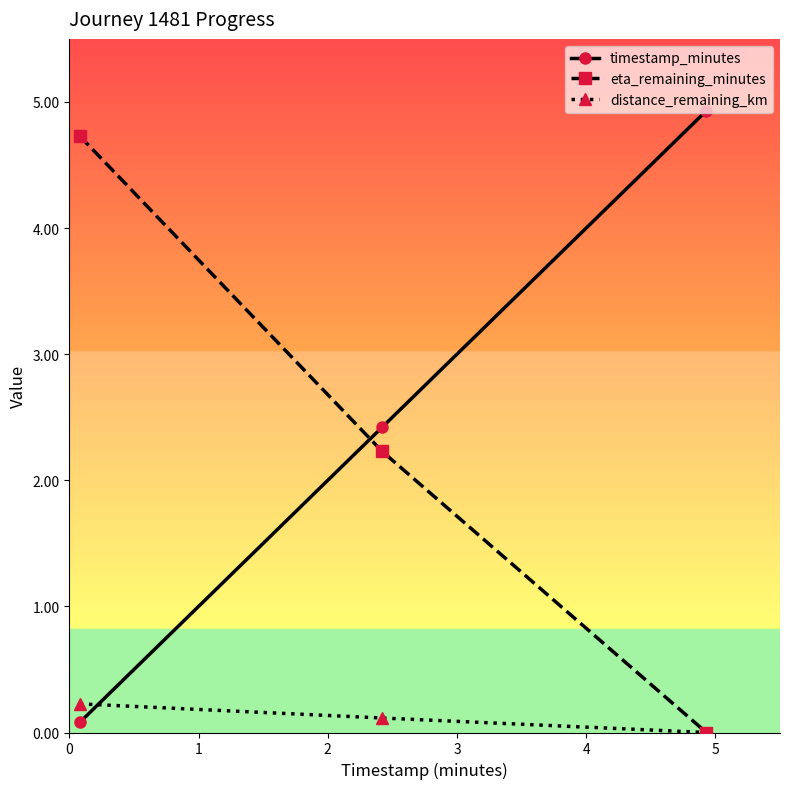

What is the value of the eta_remaining_minutes point at the 2nd from the left?

2.2